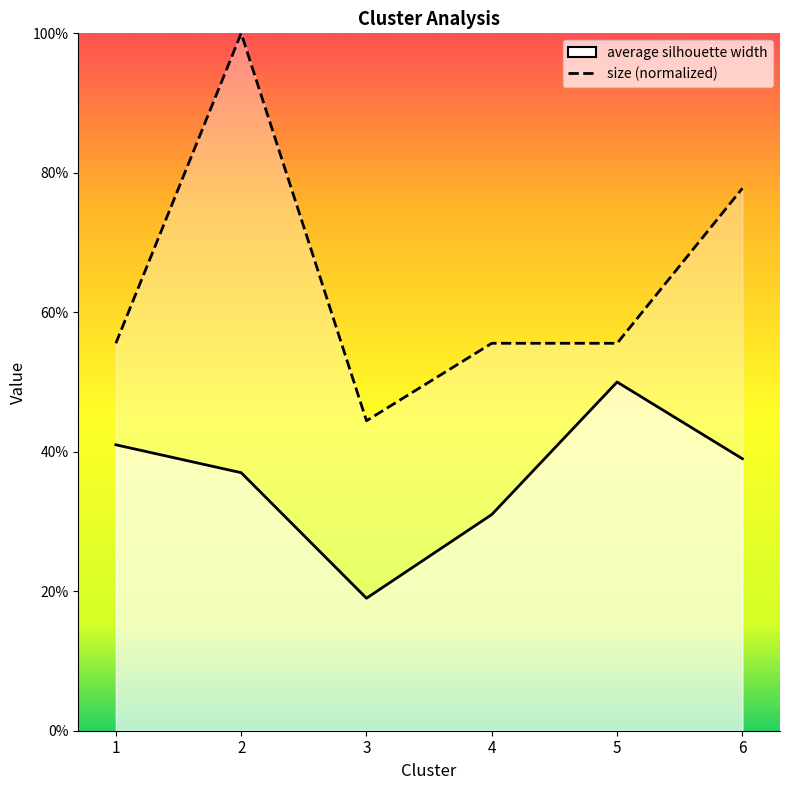

How many lines are shown in the chart?

2